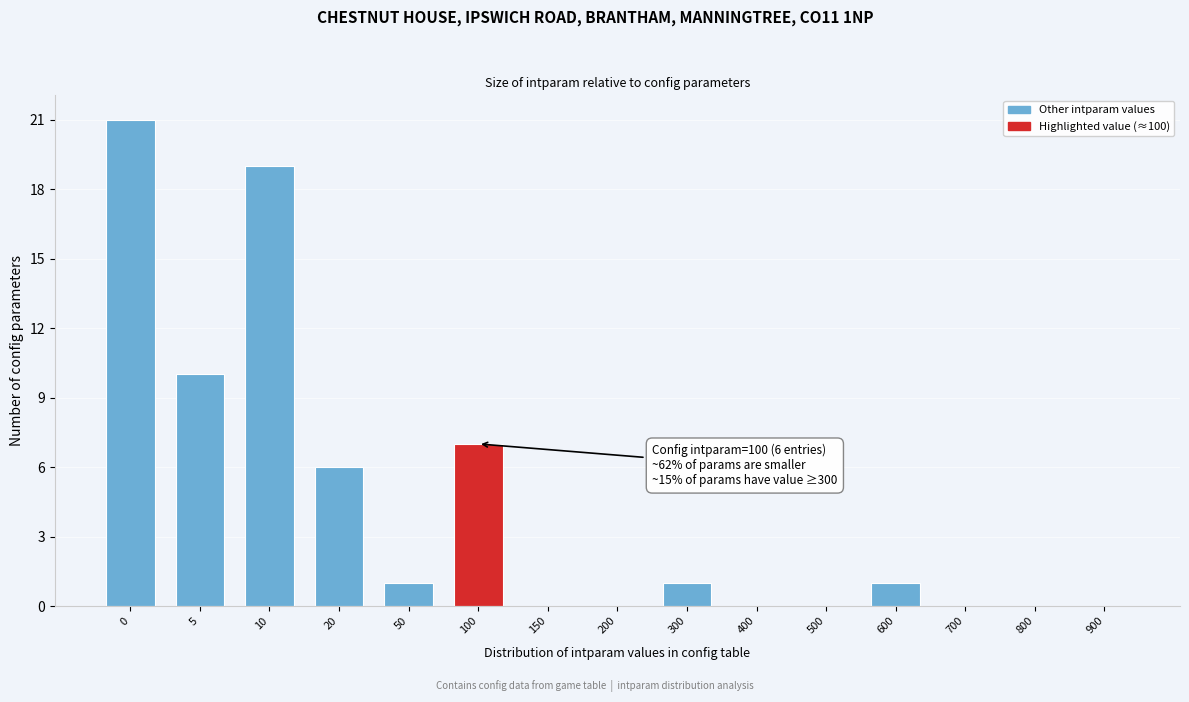

Reading left to right, transcribe all the data shown in this chart.

0=21	5=10	10=19	20=6	50=1	100=7	150=0	200=0	300=1	400=0	500=0	600=1	700=0	800=0	900=0